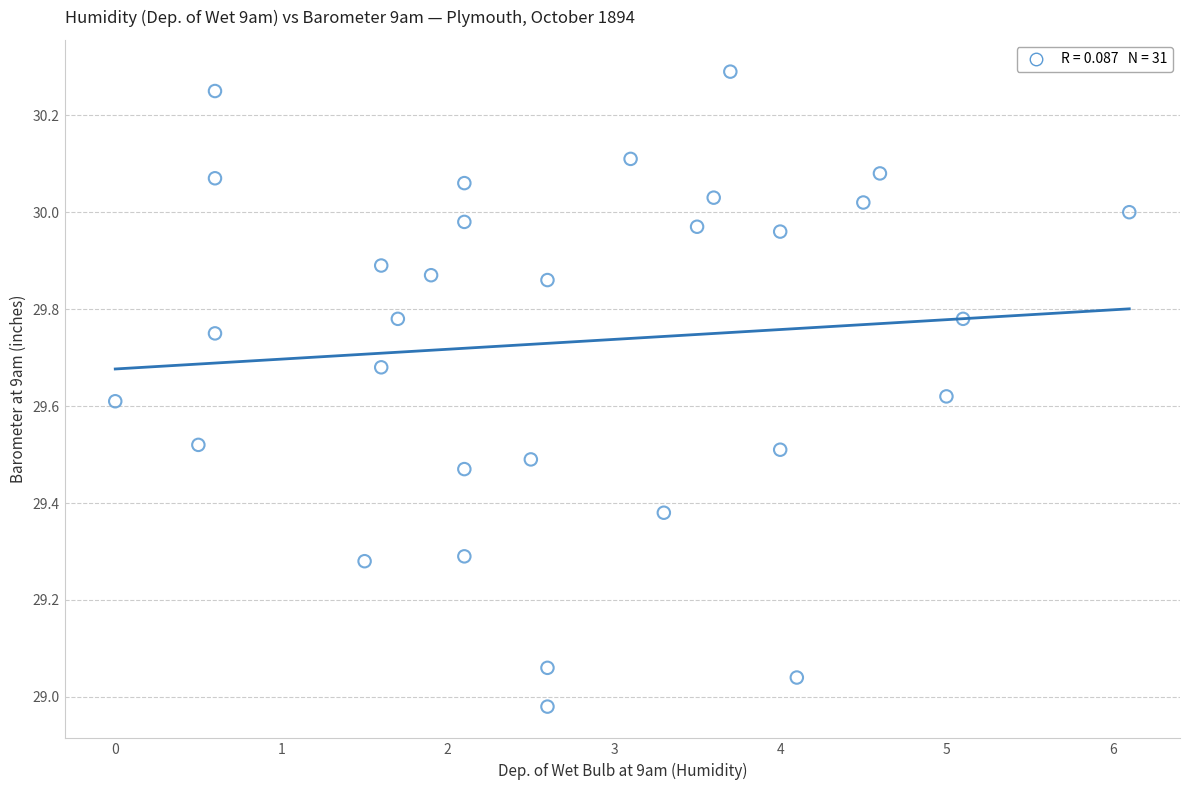

What is the range of Y values (max minus min)?

1.3